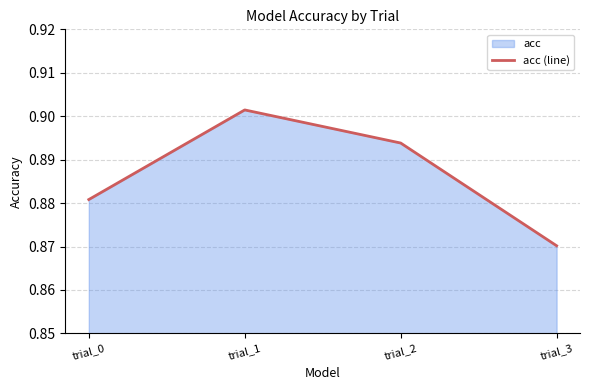

What is the value of the 1st point from the left?

0.9